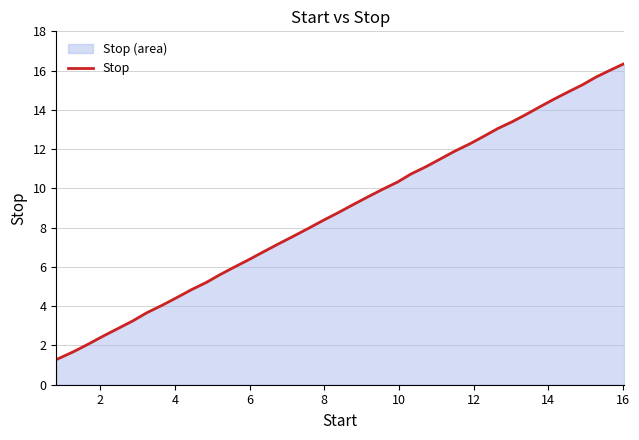

What is the difference between the maximum and minimum values?

15.1